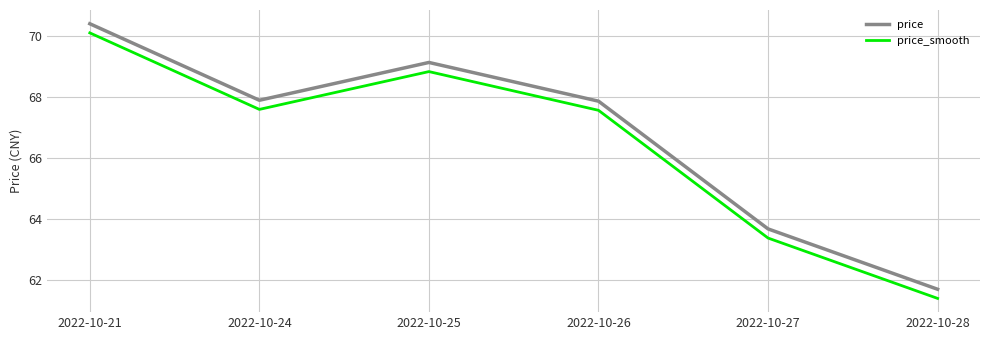

What is the minimum value for price_smooth?

61.4